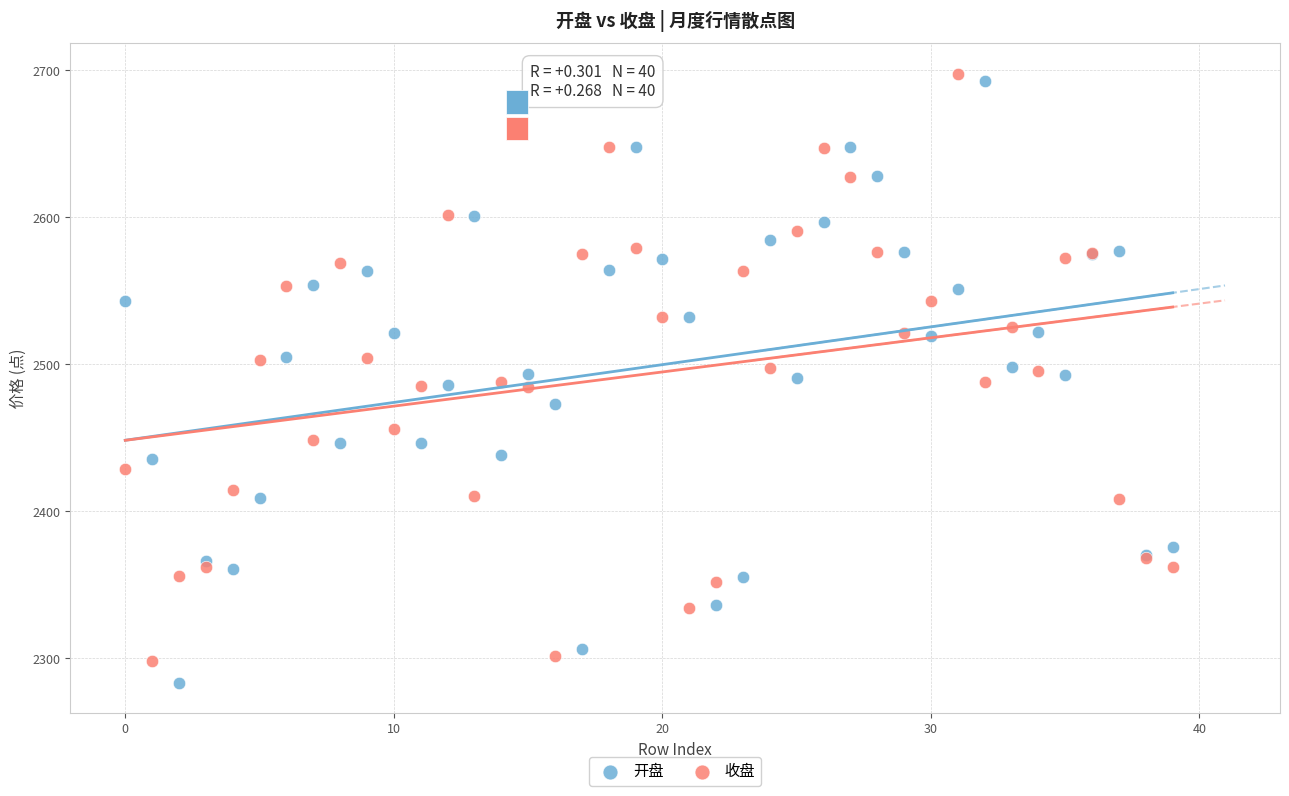

Which series has the largest Y range (max minus min)?

开盘